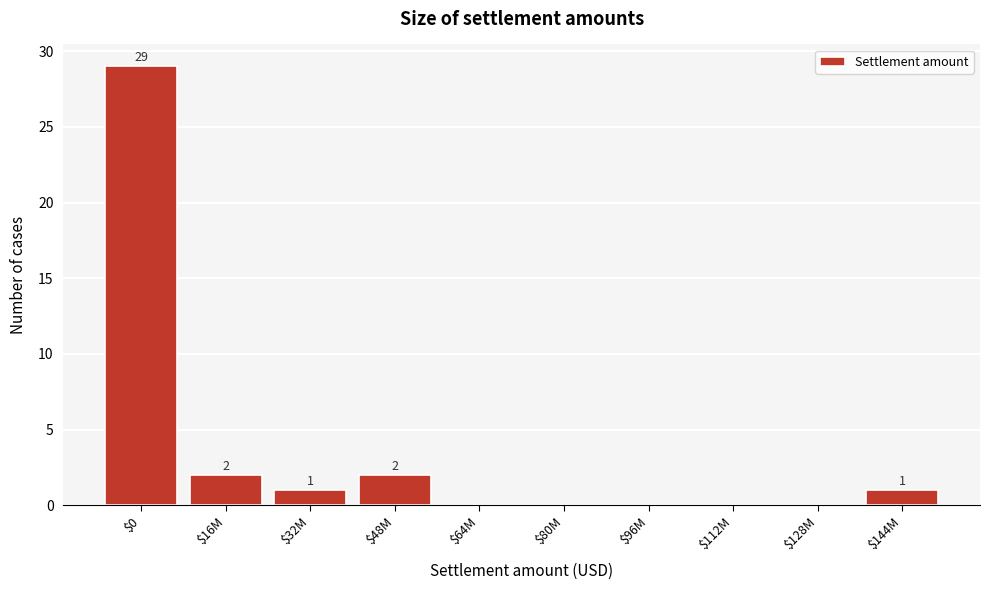

What is the greatest value displayed?

29